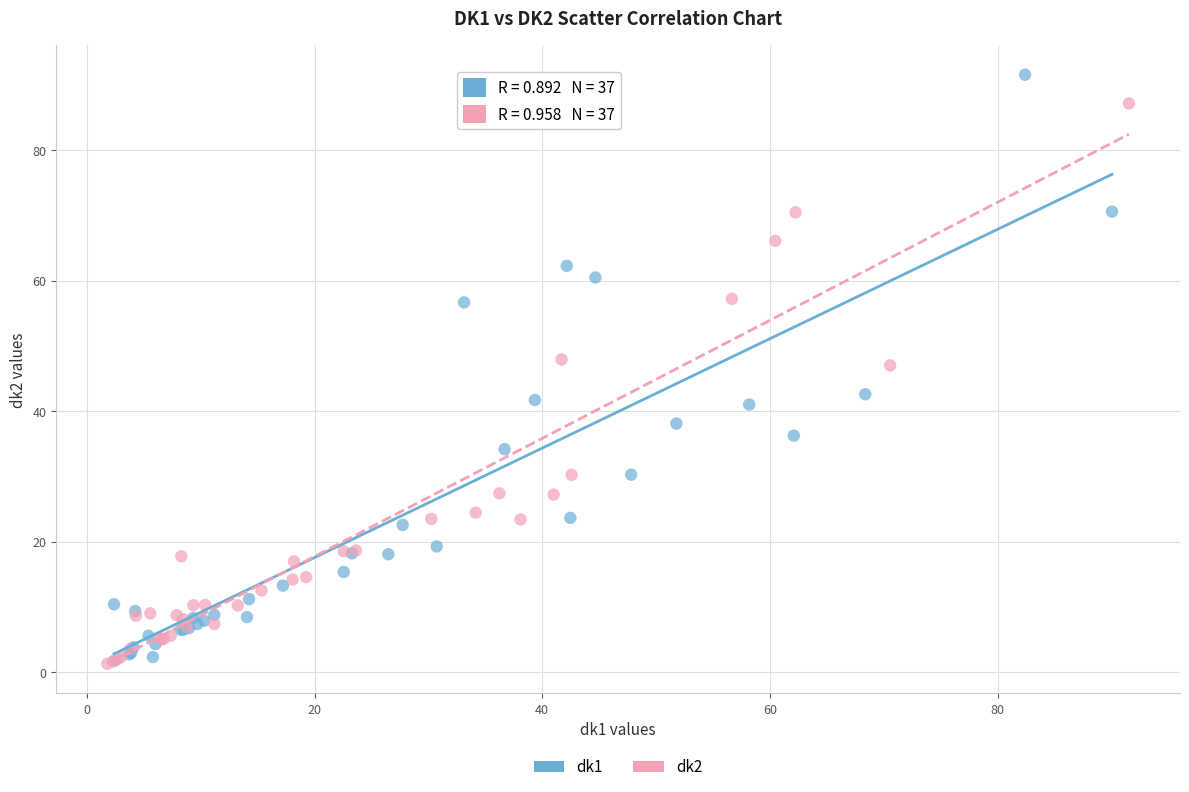

Which series reaches the maximum Y coordinate?

dk1